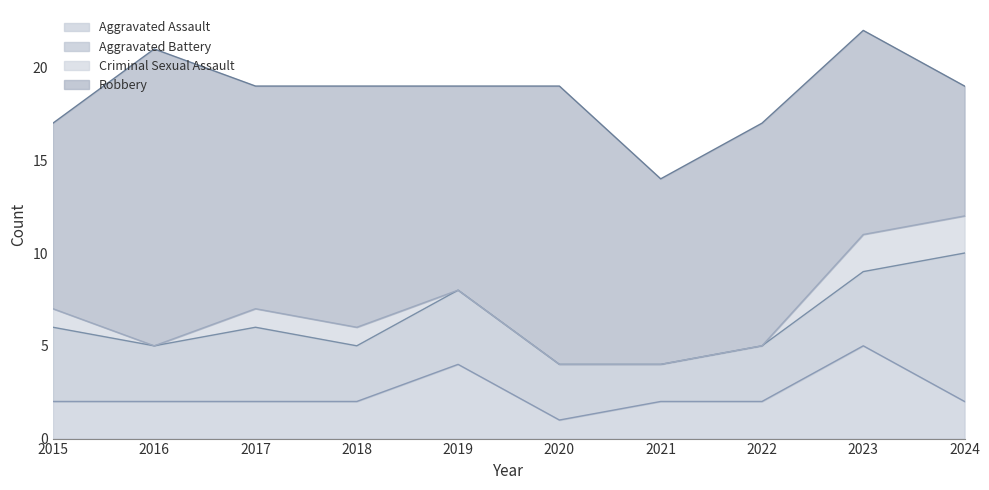

Where is the first local minimum for Robbery?

2017